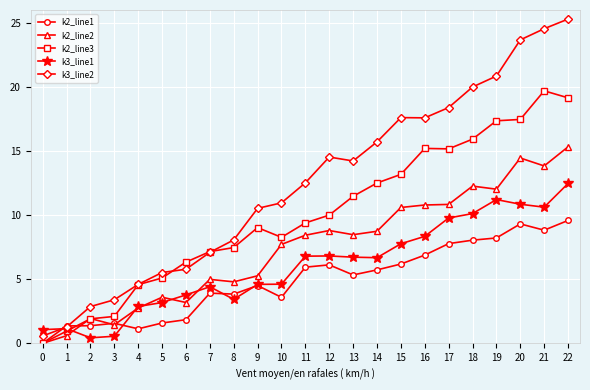

What are all the series names shown in the legend?

k2_line1, k2_line2, k2_line3, k3_line1, k3_line2